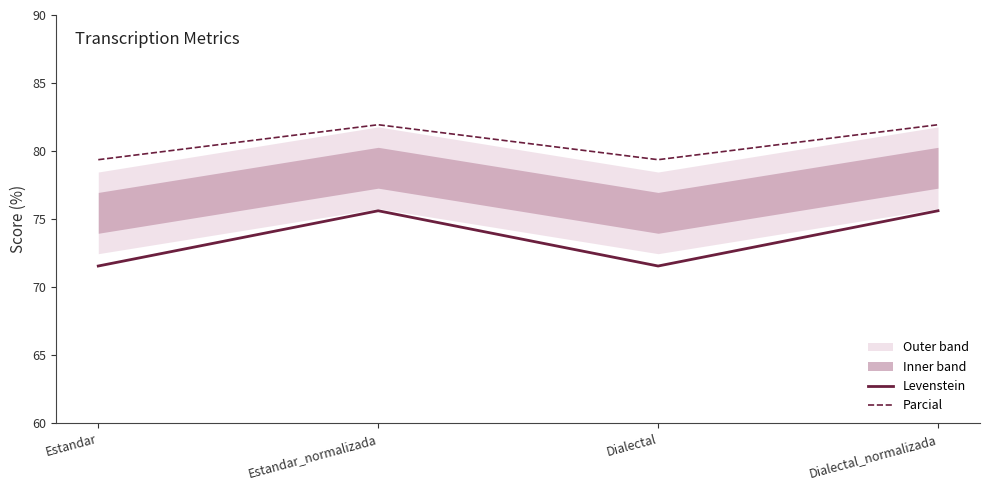

Rank the series at Dialectal_normalizada from lowest to highest value.

Levenstein, Parcial